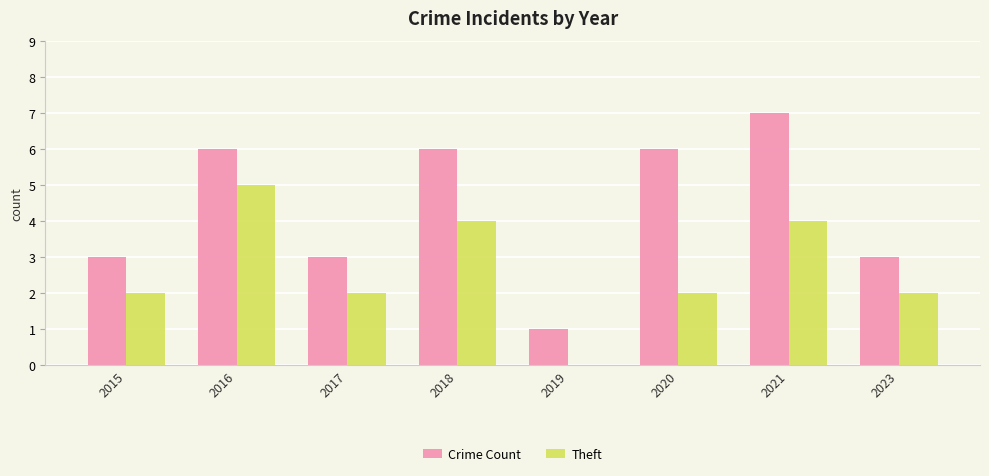

At which label does Theft reach its peak?

2016